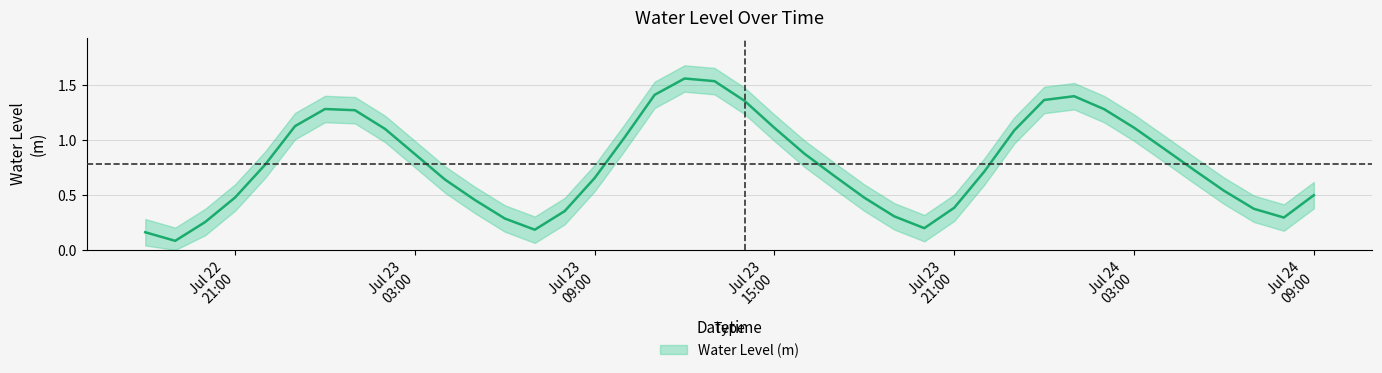

Is it true that the value at 2023-07-23 08:00:00 is 0.4?

True